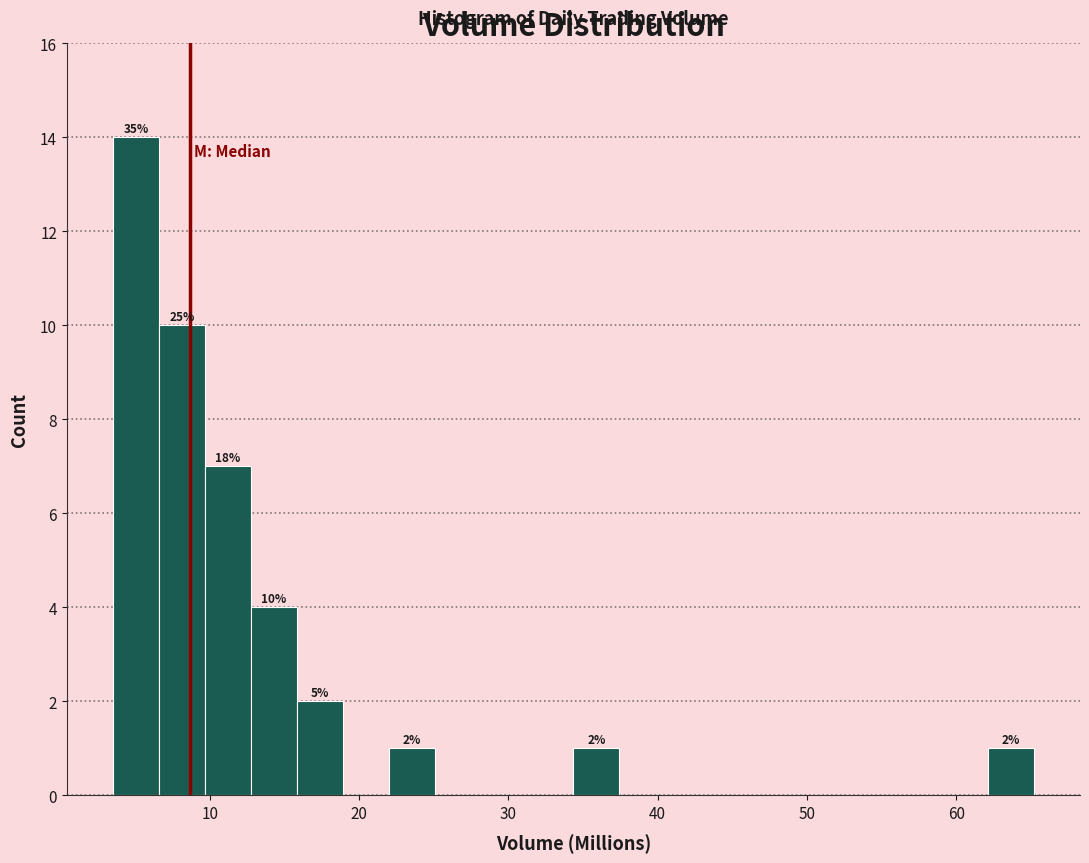

Around what value on the x-axis is the tallest bar? Give the approximate position of its centre, as read against the axis.

5